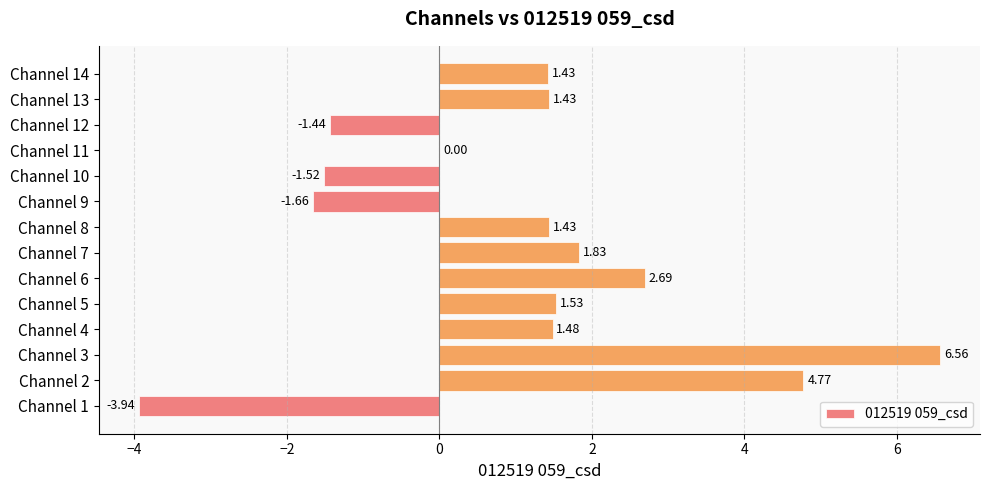

What is the ratio of the value at Channel 8 to the value at Channel 2?

0.3